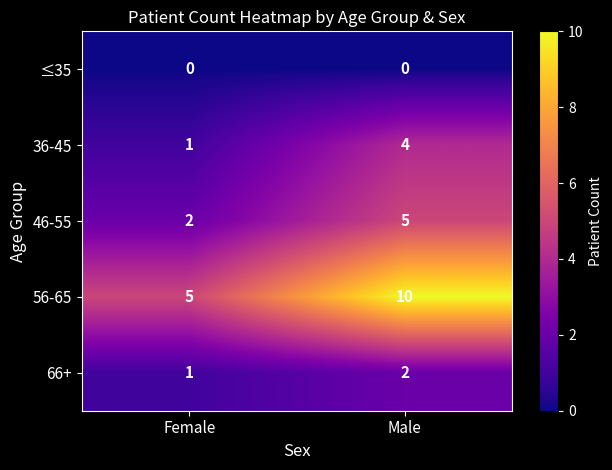

What is the approximate value of 56-65 at Male?

10